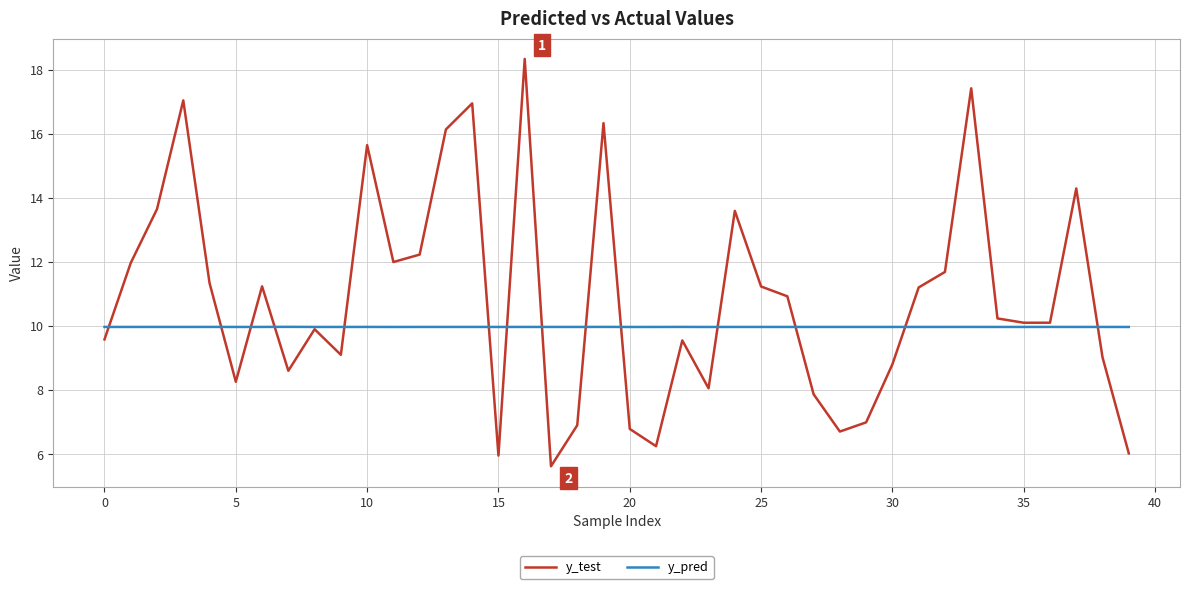

Rank the series by their maximum value, from lowest to highest.

y_pred, y_test